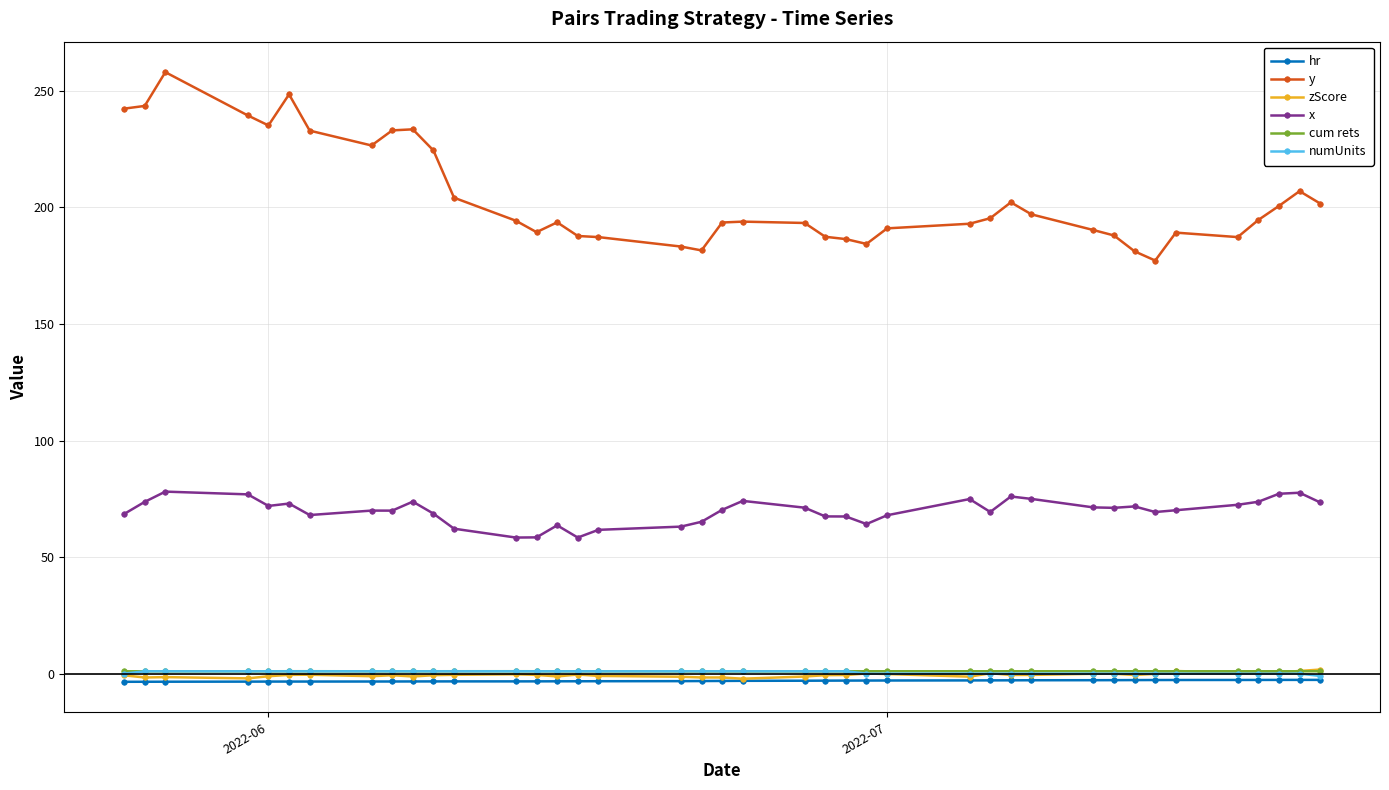

What is the value of the x point at the 33rd from the left?

71.7